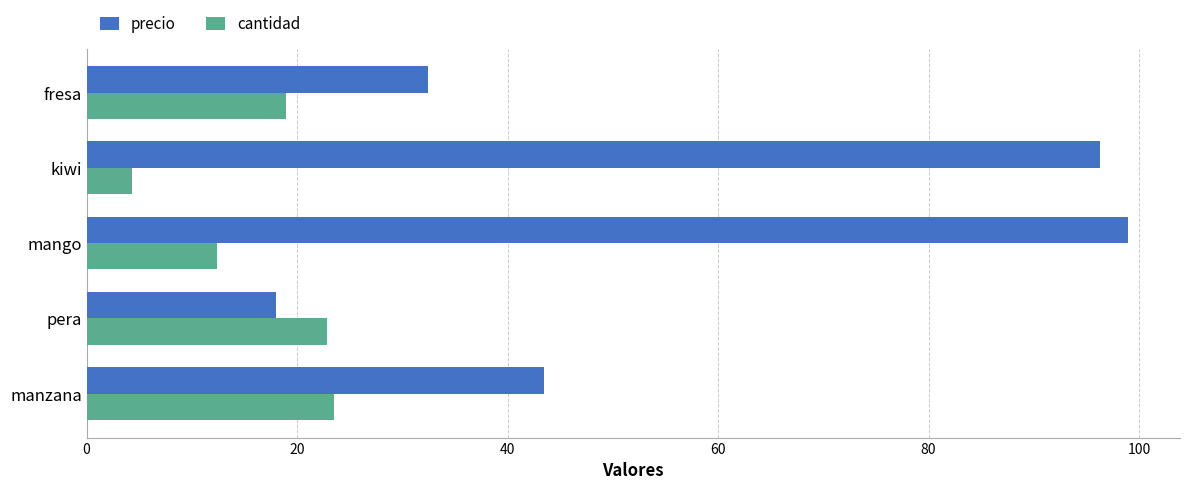

What is the difference between the maximum and minimum values in the cantidad series?

19.2